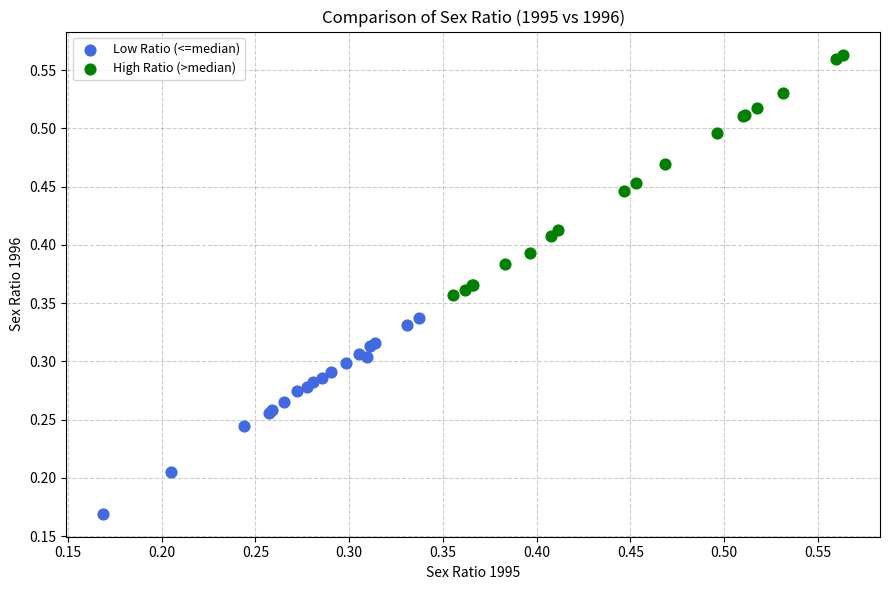

Which series reaches the maximum Y coordinate?

High Ratio (>median)